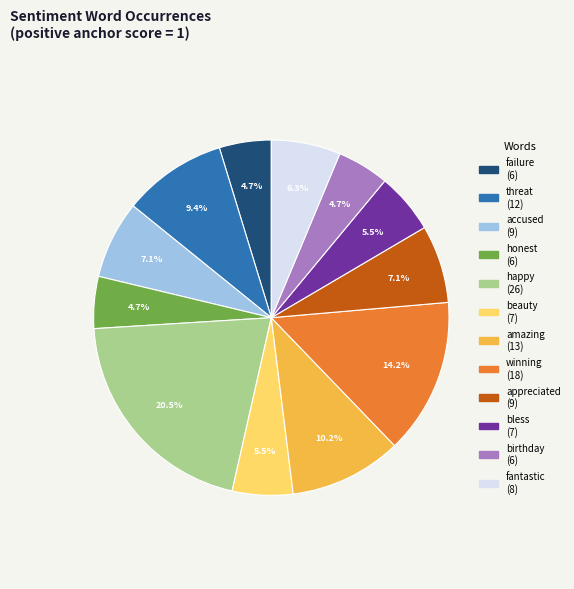

Count the number of slices in the pie.

12